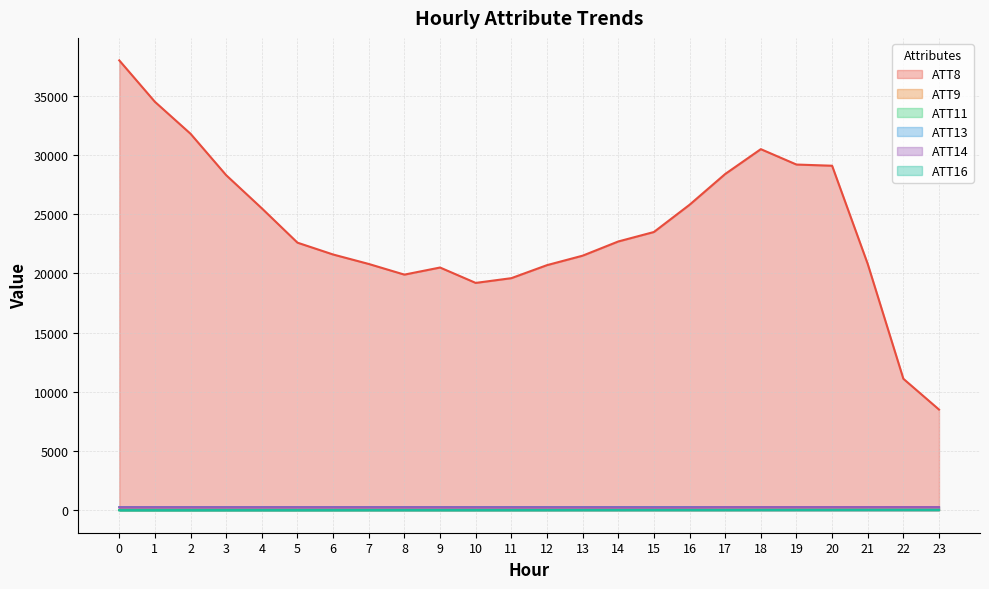

The ATT11 series shows 15.5 at 18. True or false?

True